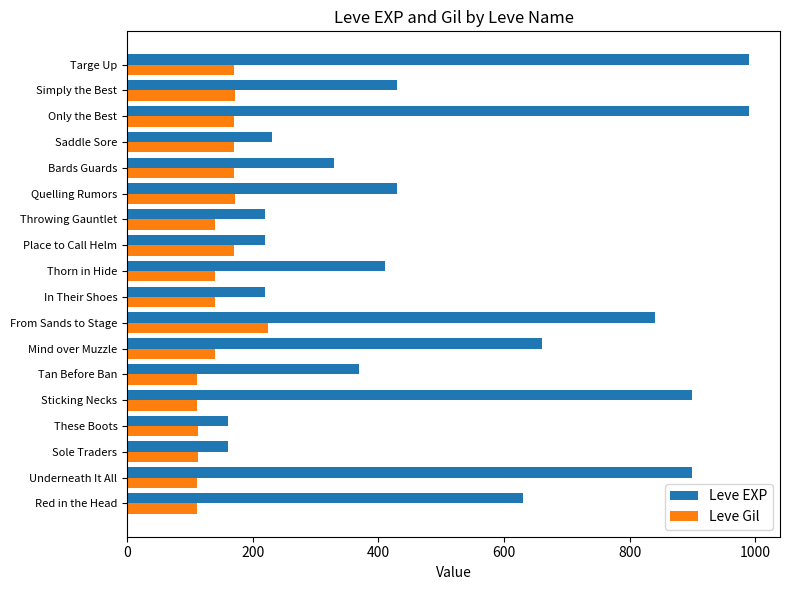

List the series in order of their peak value, lowest first.

Leve Gil, Leve EXP